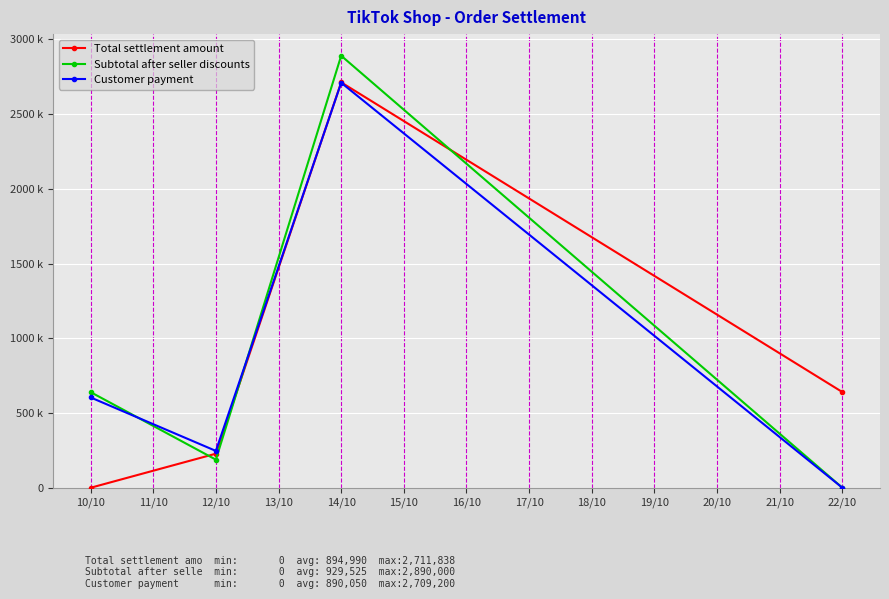

What are all the series names shown in the legend?

Total settlement amount, Subtotal after seller discounts, Customer payment